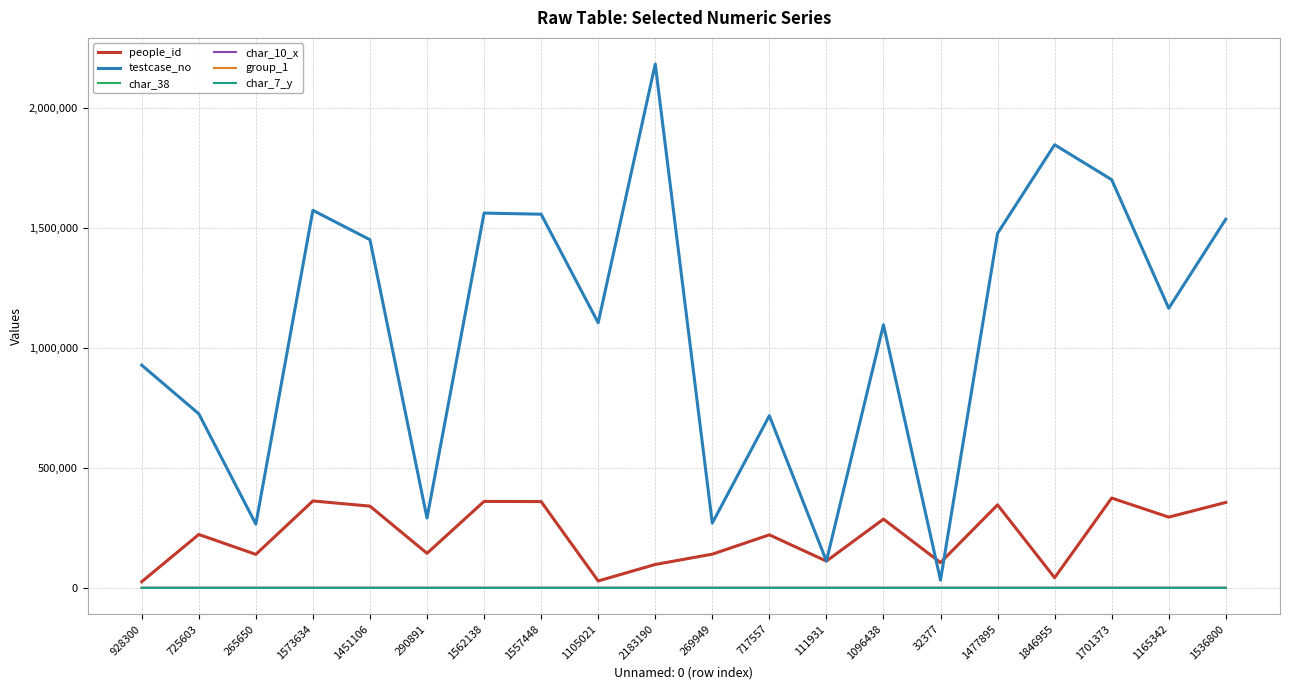

How many times do group_1 and char_10_x cross each other?

2